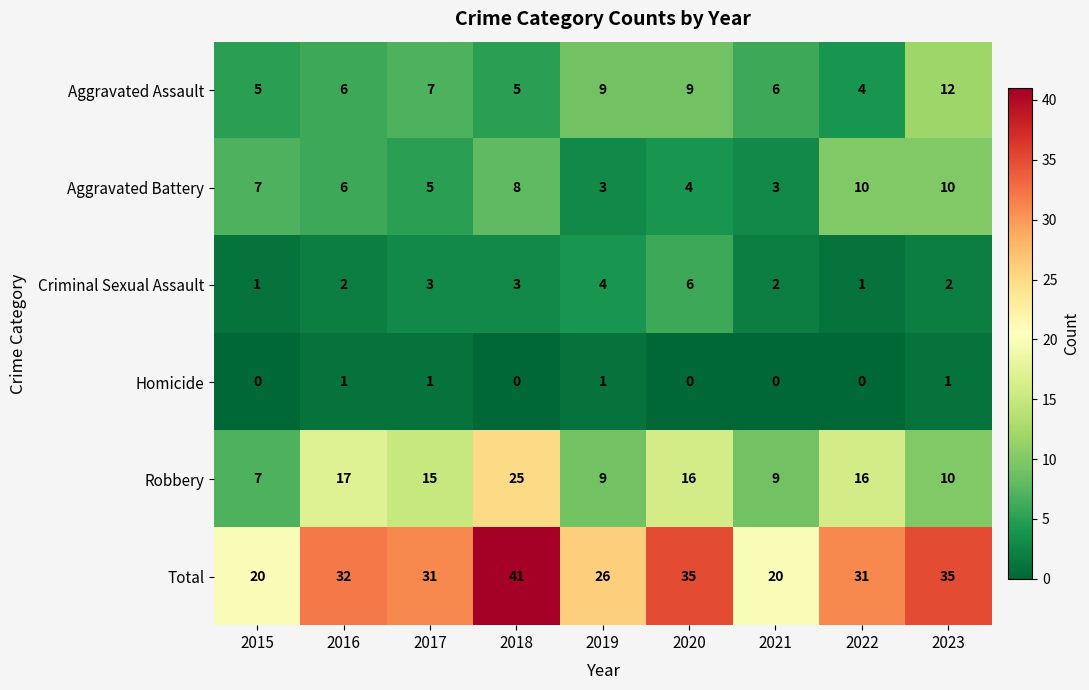

List the series in order of their peak value, lowest first.

Homicide, Criminal Sexual Assault, Aggravated Battery, Aggravated Assault, Robbery, Total